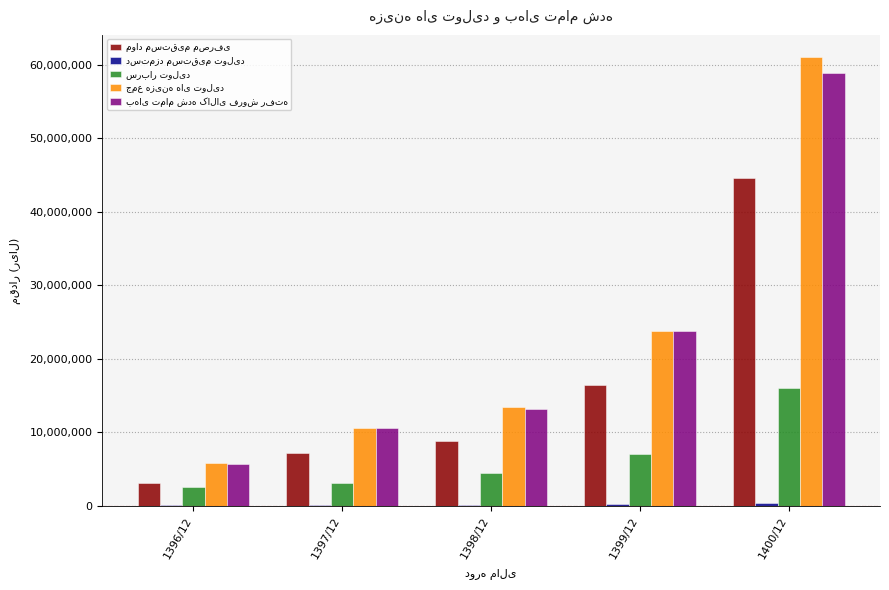

At which category is the sum across all series the highest?

1400/12